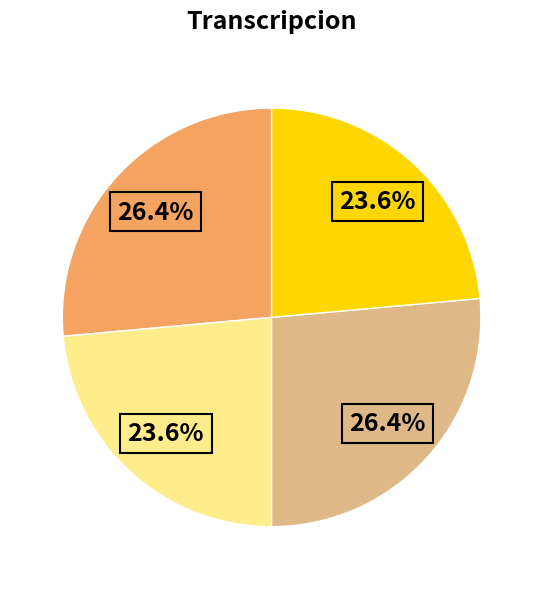

Is there a majority slice in this chart?

No